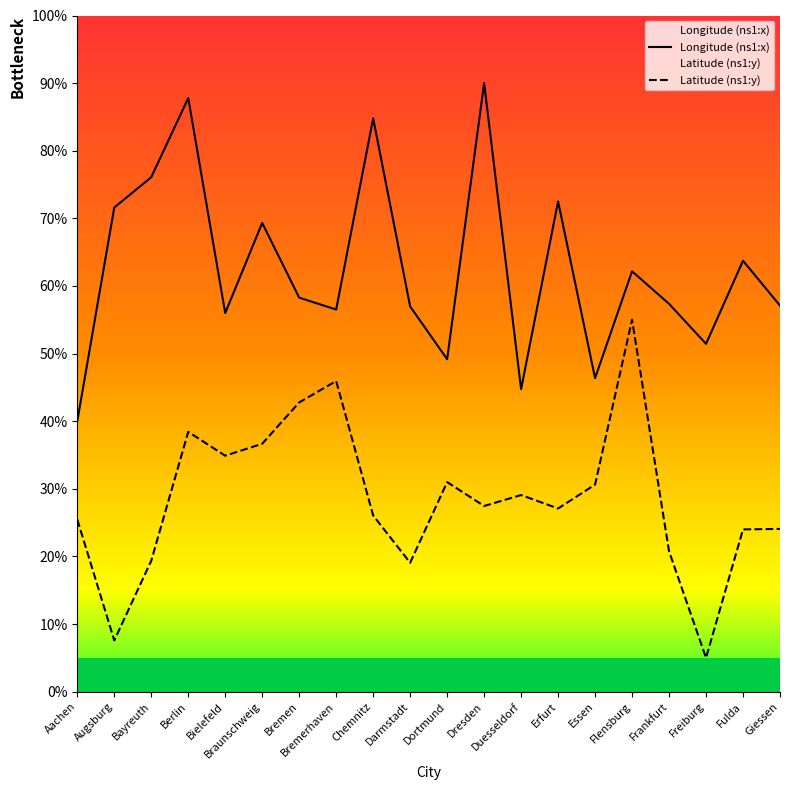

Is the value of Latitude (ns1:y) at Bayreuth greater than the value of Longitude (ns1:x) at Duesseldorf?

No